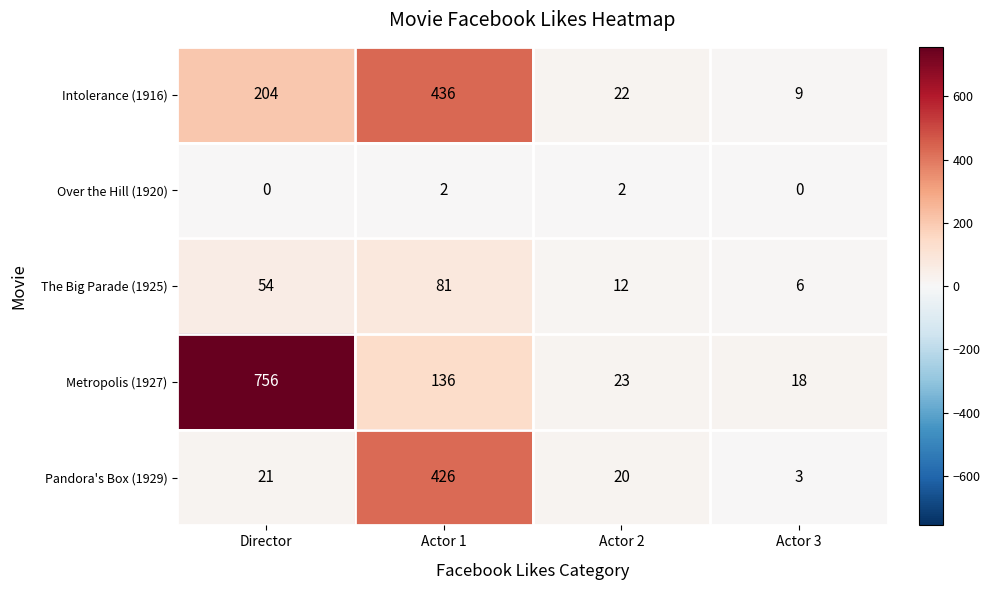

At how many categories does at least one series exceed 709?

1